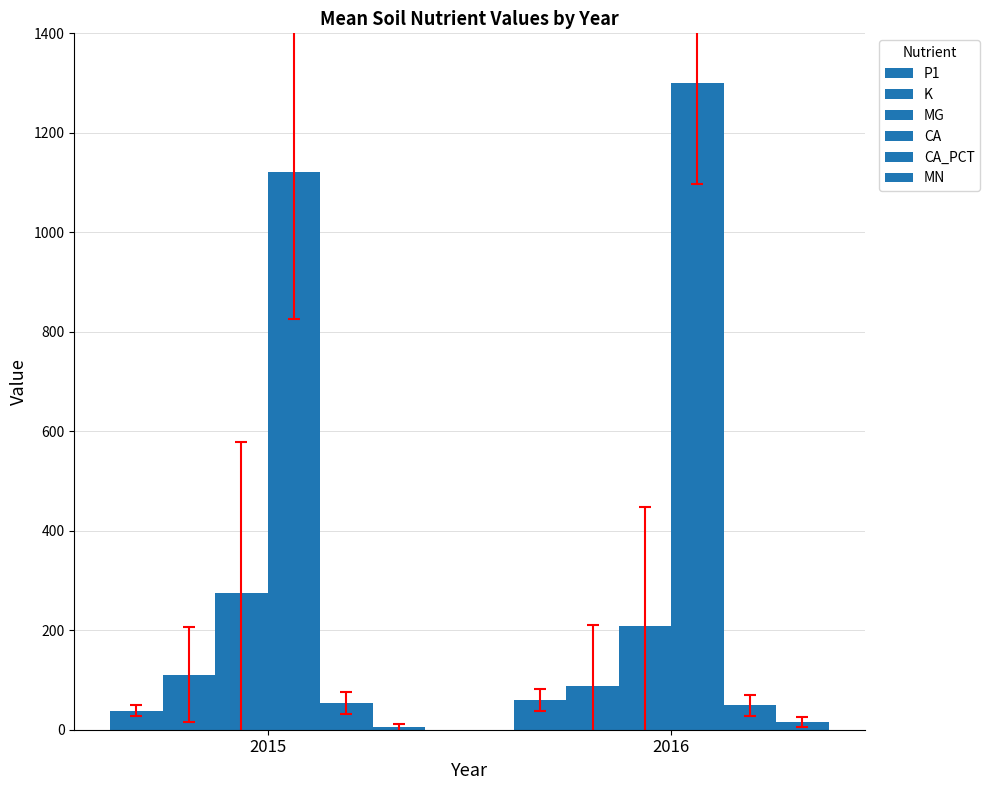

How many data points does each series have?

2